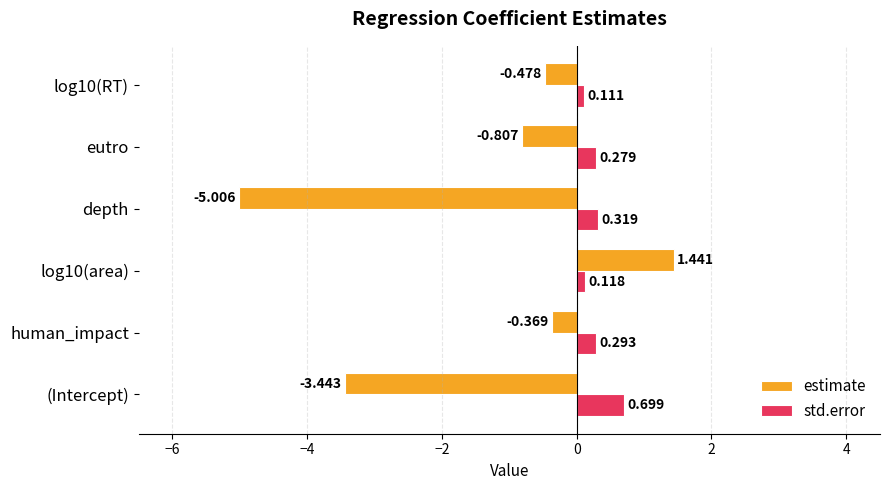

List the series in order of their peak value, lowest first.

std.error, estimate